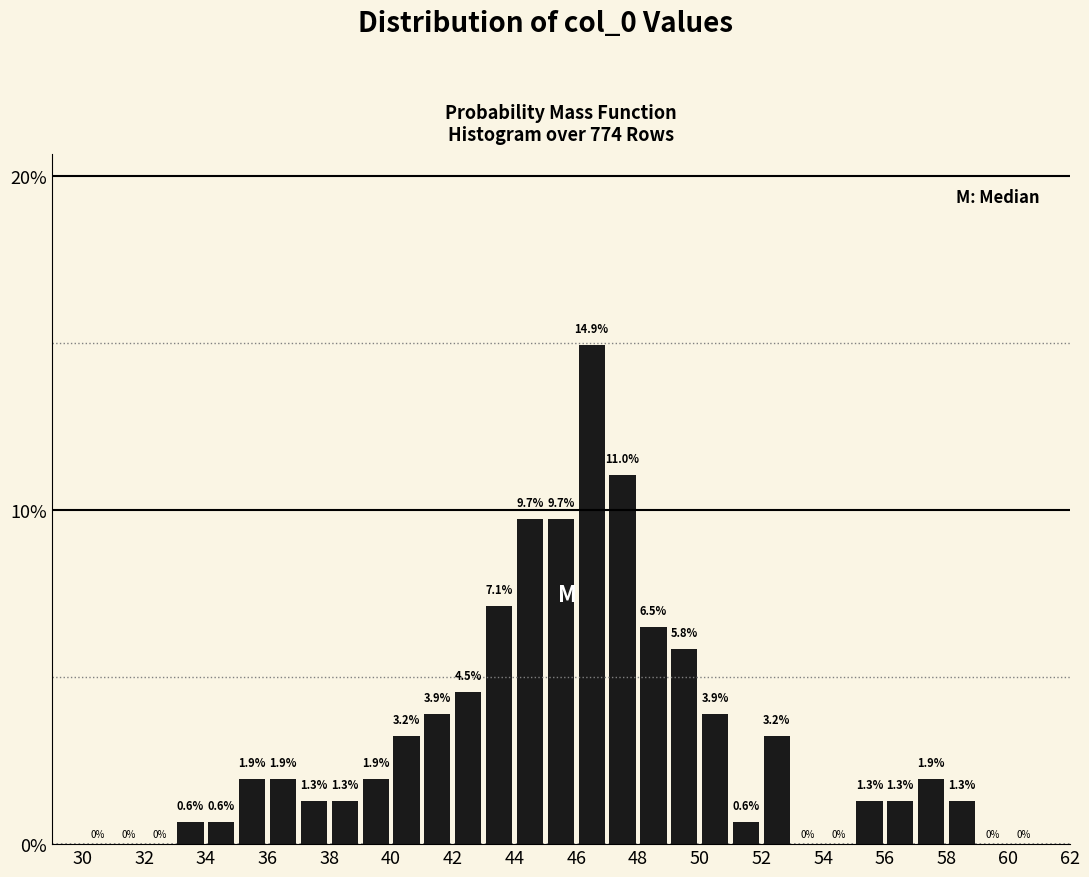

Over which range of the x-axis is the bar tallest?

46 to 47